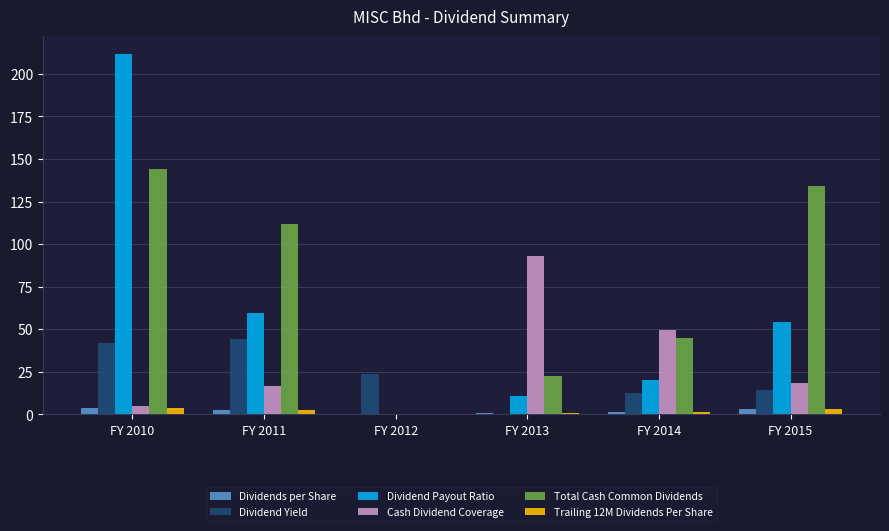

Which series has the largest total across all categories?

Total Cash Common Dividends